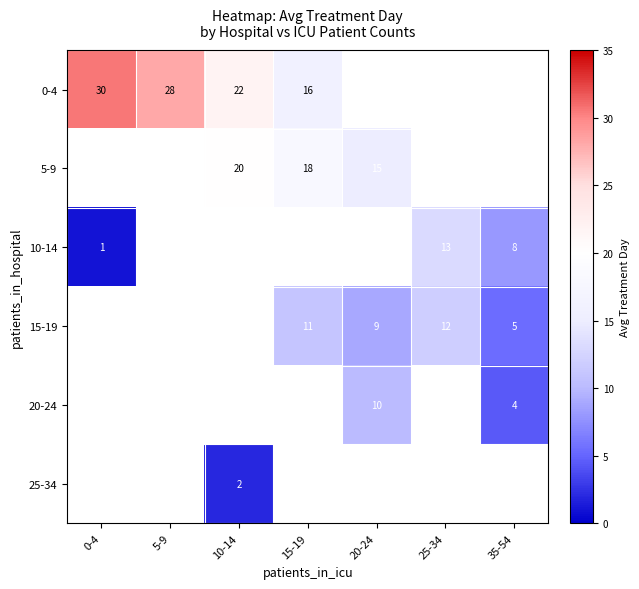

The 5-9 series shows 18.0 at 15-19. True or false?

True